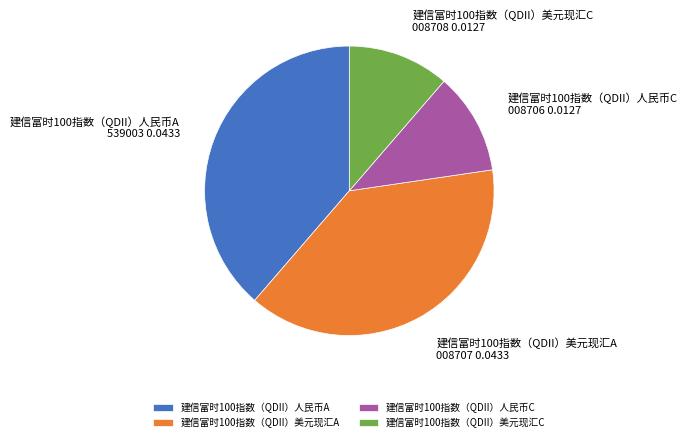

Which has a higher value, 建信富时100指数（QDII）人民币C or 建信富时100指数（QDII）美元现汇A?

建信富时100指数（QDII）美元现汇A